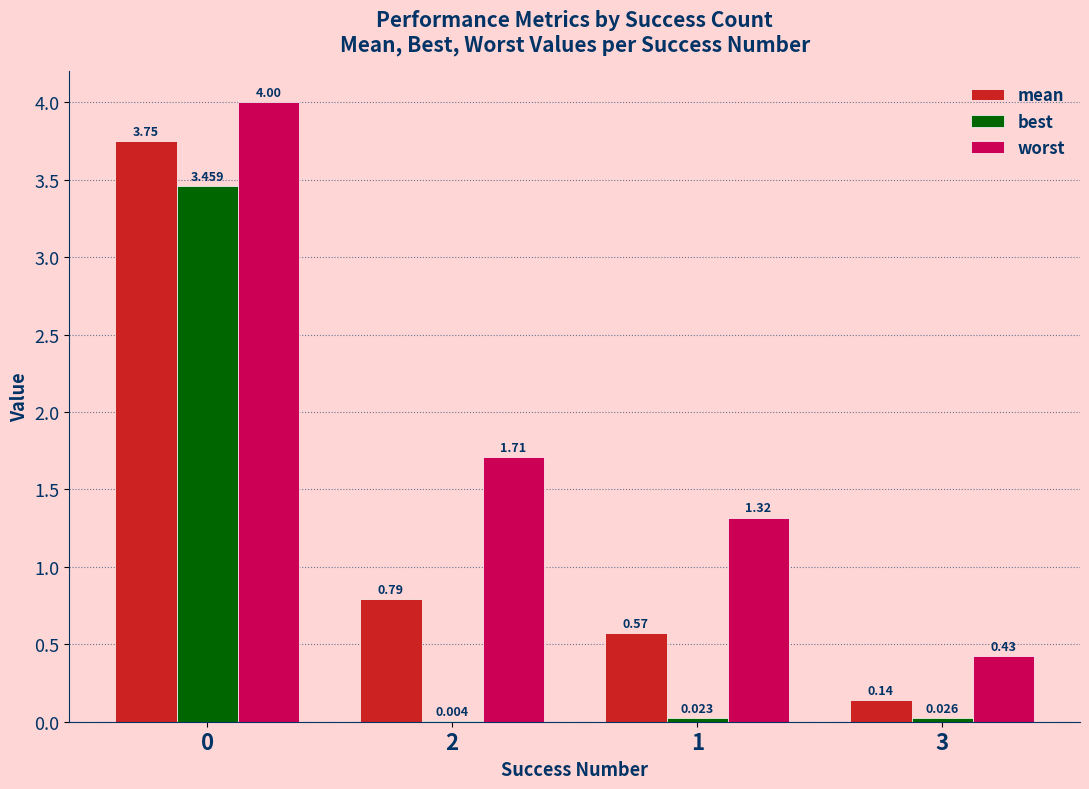

Between 0 and 3, which series saw the biggest shift?

mean